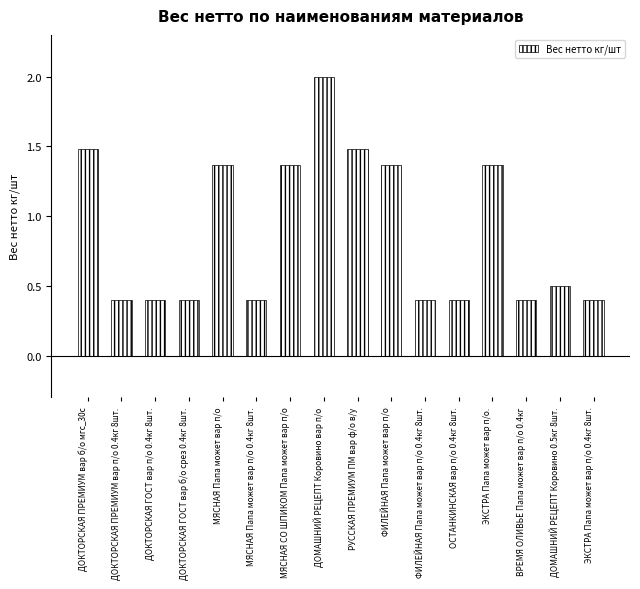

What is the difference between the maximum and minimum values?

1.6